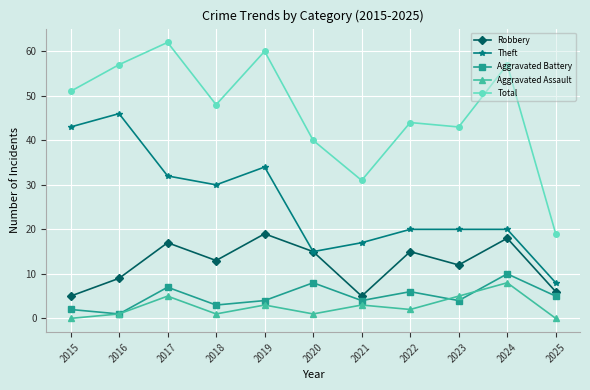

True or false: Aggravated Assault and Robbery cross at least once.

False